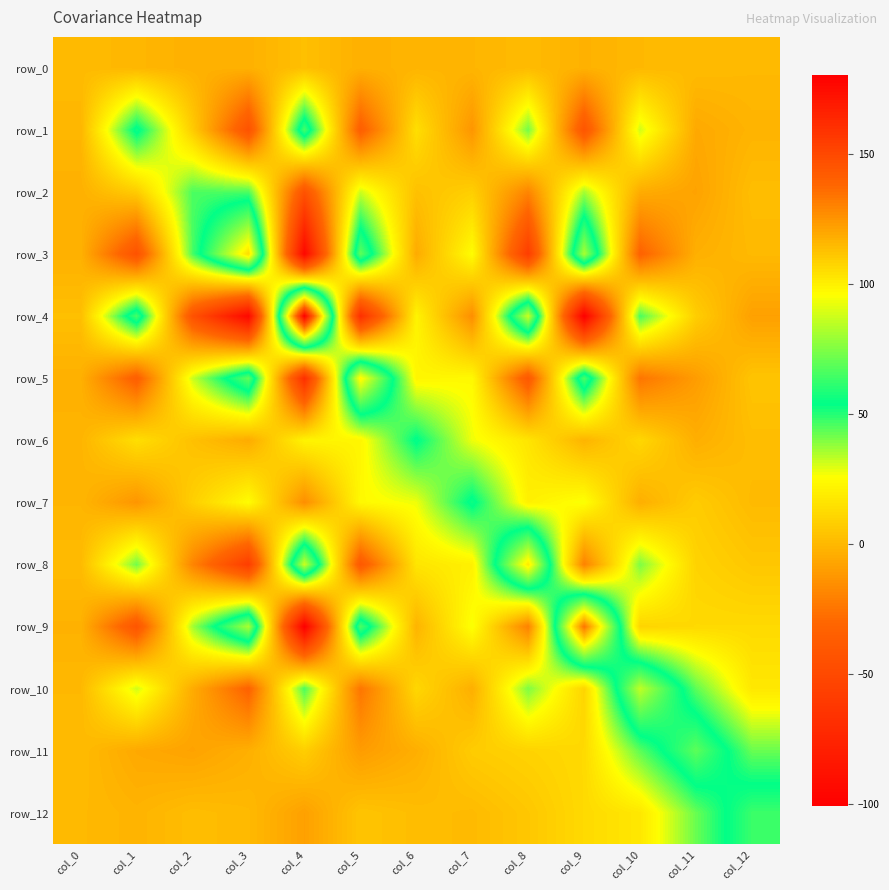

The value of row_2 at col_5 is 50.7. True or false?

False